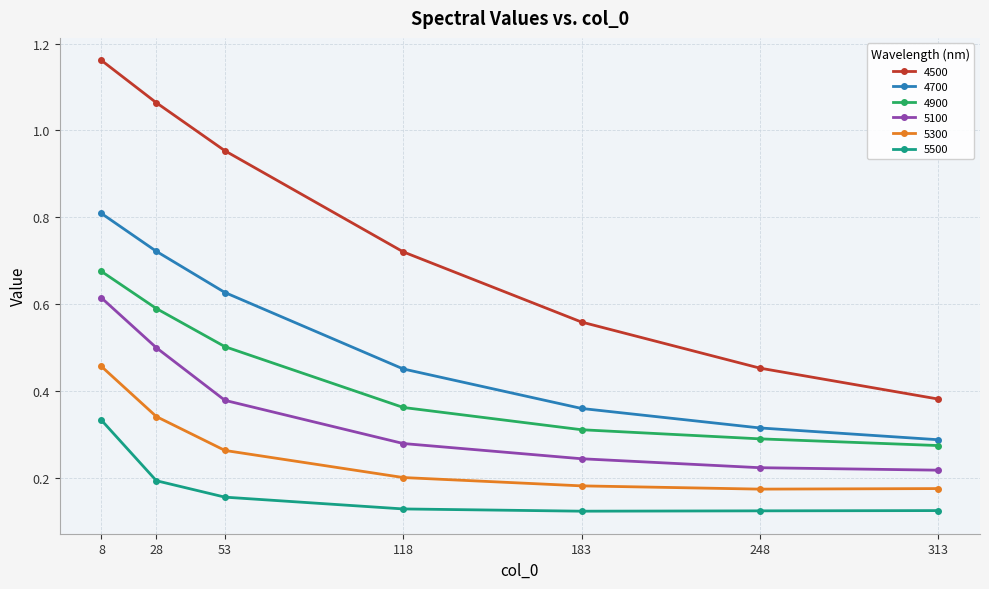

Rank the series by their maximum value, from highest to lowest.

4500, 4700, 4900, 5100, 5300, 5500